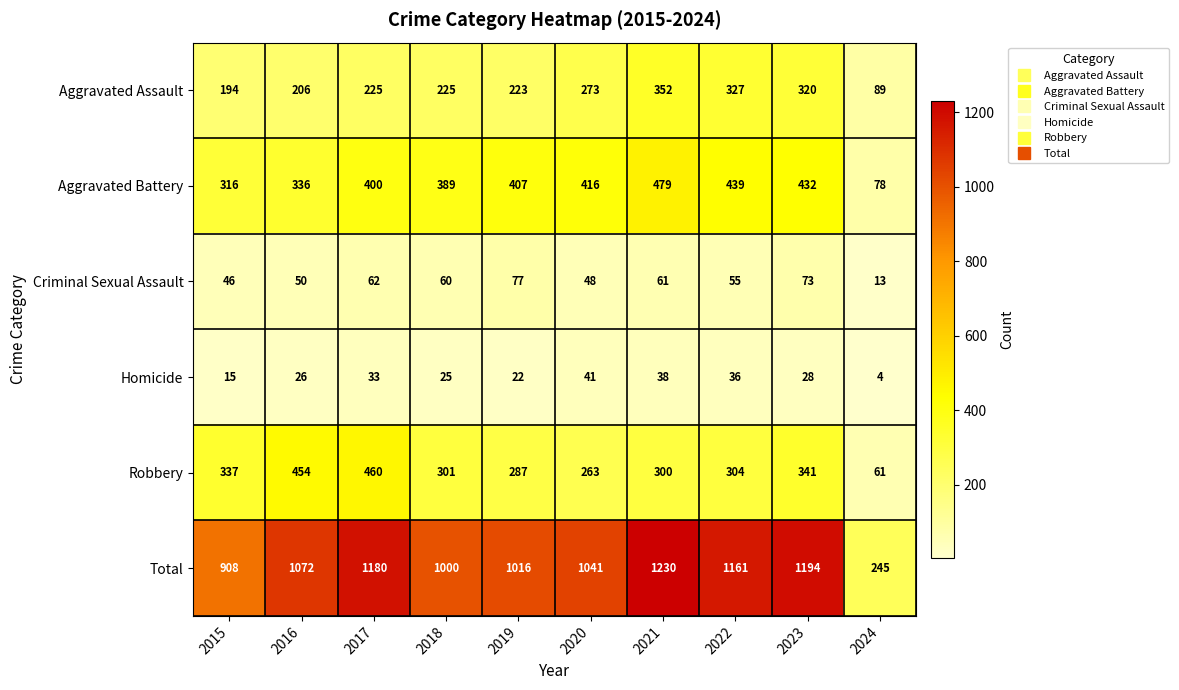

What is the minimum value shown in the chart?

4